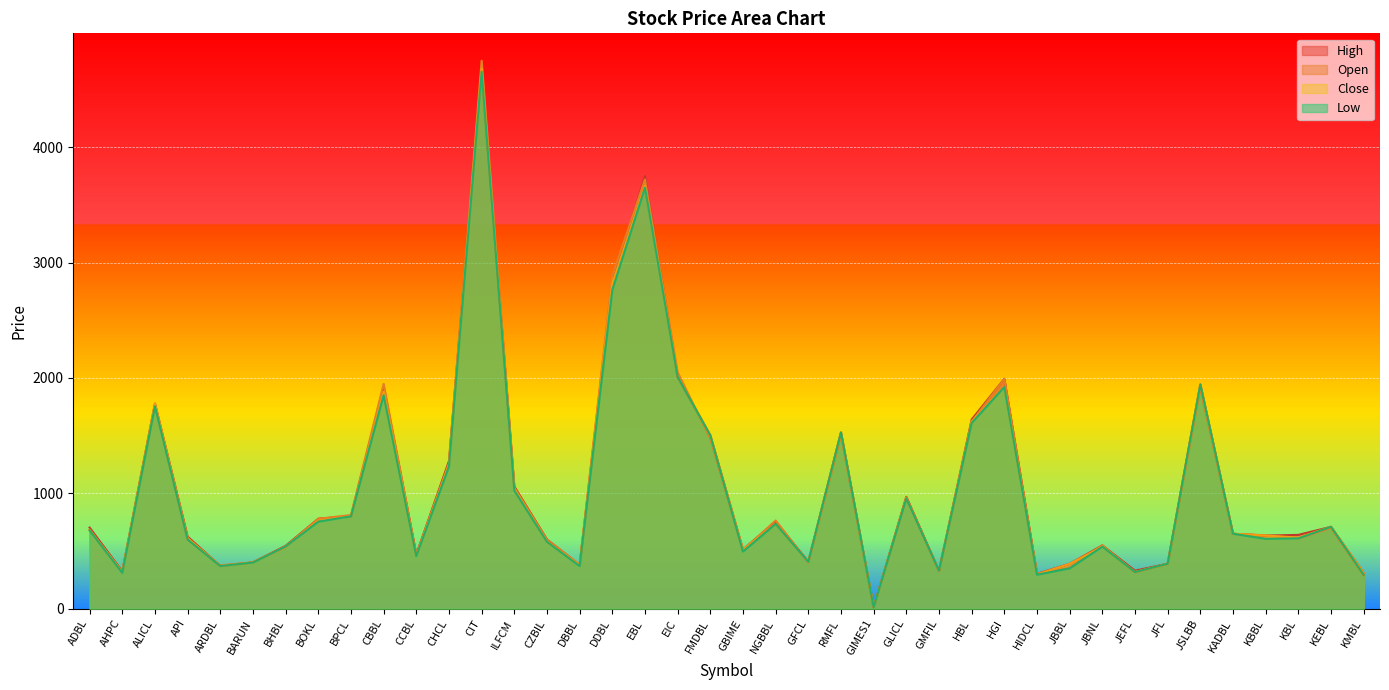

Which series changed the most between JFL and KEBL?

High